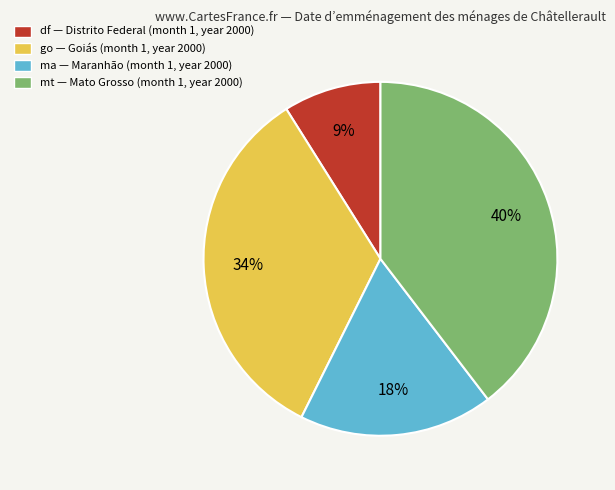

Is go the majority of the pie?

No